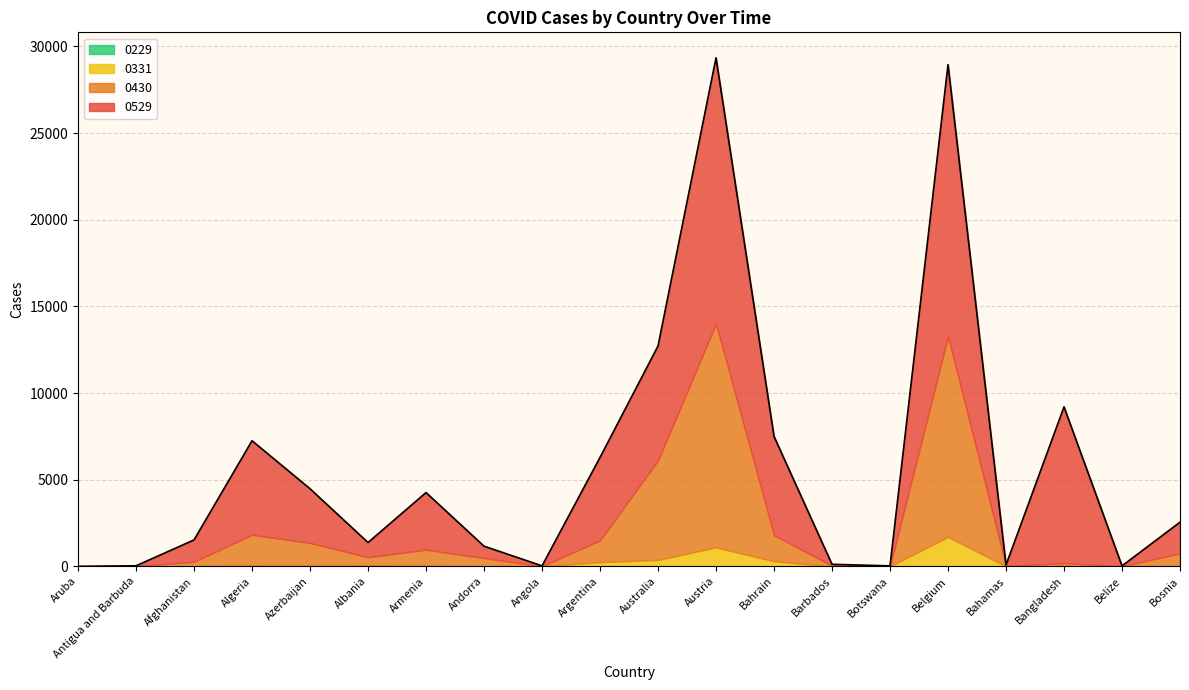

What is the difference between the second highest and second lowest values in the 0331 series?

1095